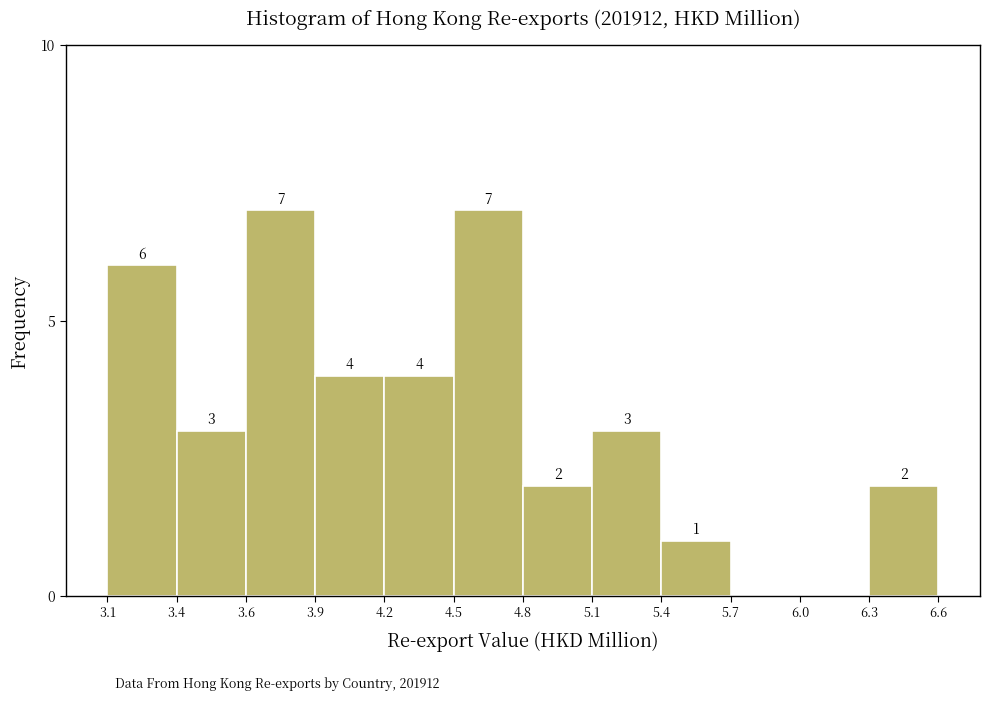

Reading left to right, extract all data points from this chart.

3.1=6	3.4=3	3.6=7	3.9=4	4.2=4	4.5=7	4.8=2	5.1=3	5.4=1	5.7=0	6.0=0	6.6=2